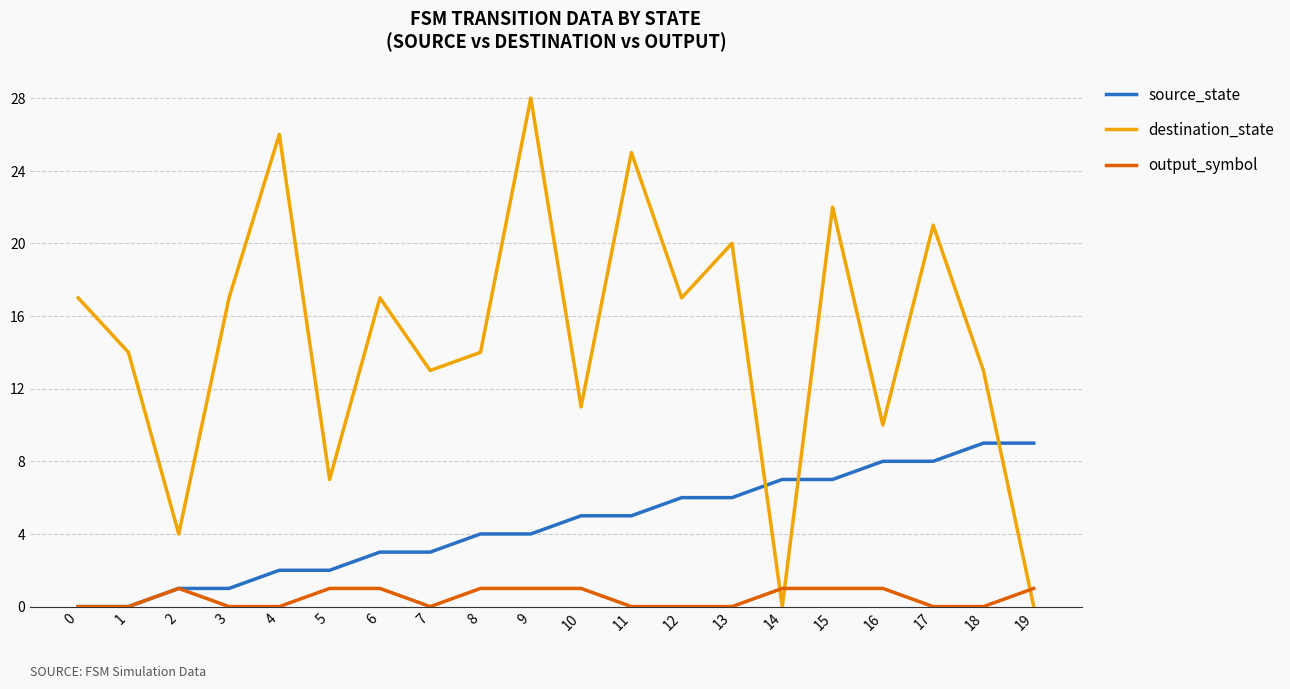

Reading right to left, transcribe all the data shown in this chart.

source_state: 19=9	18=9	17=8	16=8	15=7	14=7	13=6	12=6	11=5	10=5	9=4	8=4	7=3	6=3	5=2	4=2	3=1	2=1	1=0	0=0
destination_state: 19=0	18=13	17=21	16=10	15=22	14=0	13=20	12=17	11=25	10=11	9=28	8=14	7=13	6=17	5=7	4=26	3=17	2=4	1=14	0=17
output_symbol: 19=1	18=0	17=0	16=1	15=1	14=1	13=0	12=0	11=0	10=1	9=1	8=1	7=0	6=1	5=1	4=0	3=0	2=1	1=0	0=0